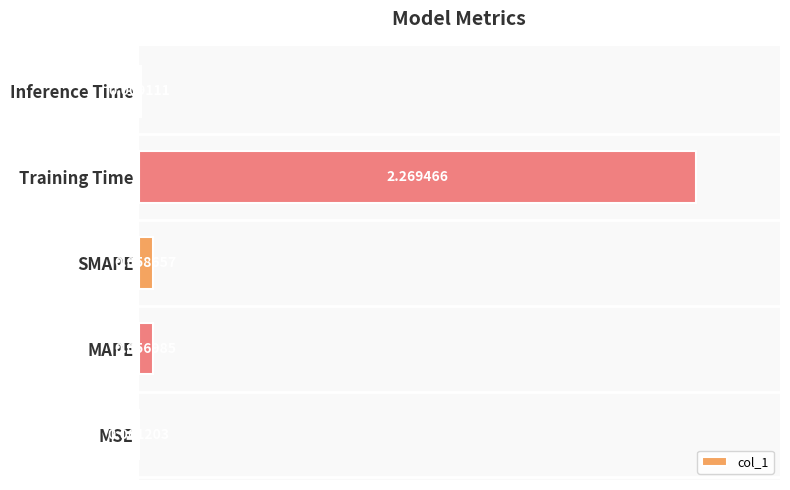

Which category has the highest value across all series?

Training Time